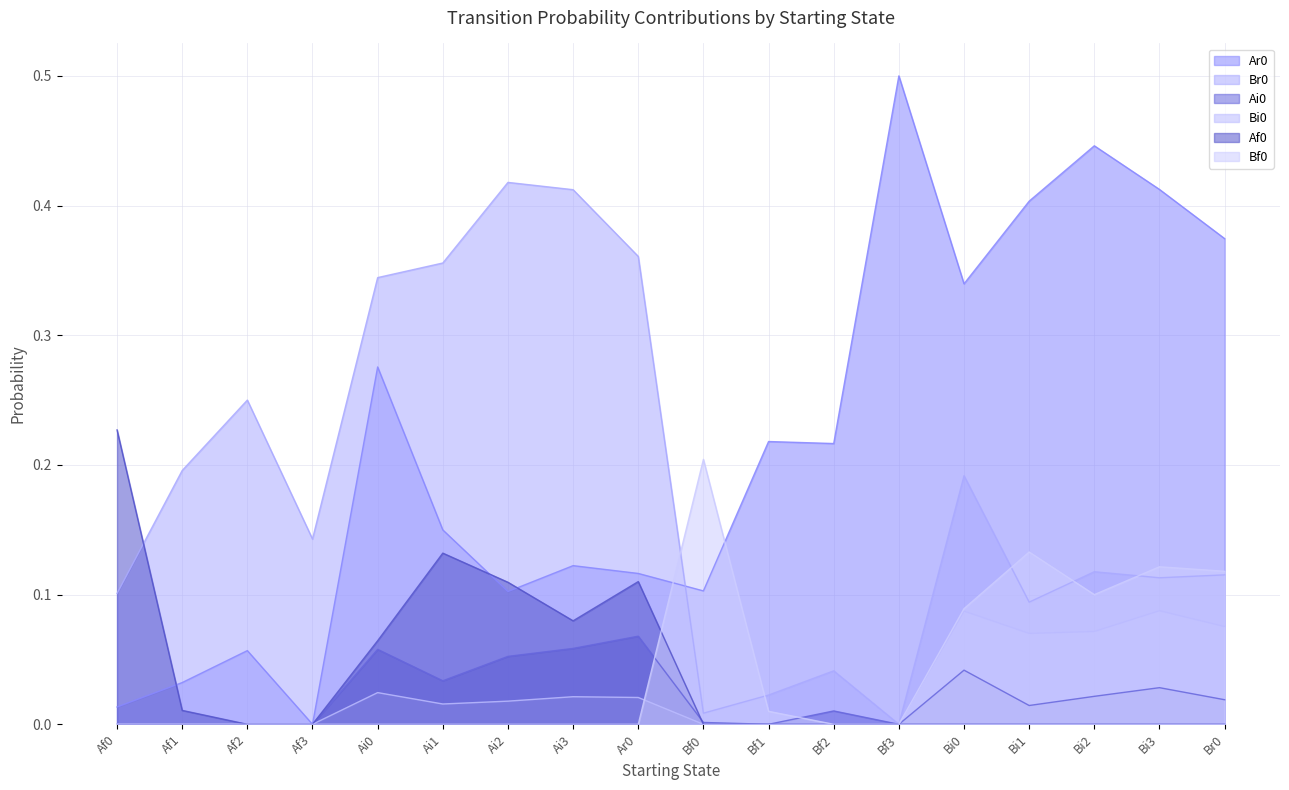

How many lines are shown in the chart?

6